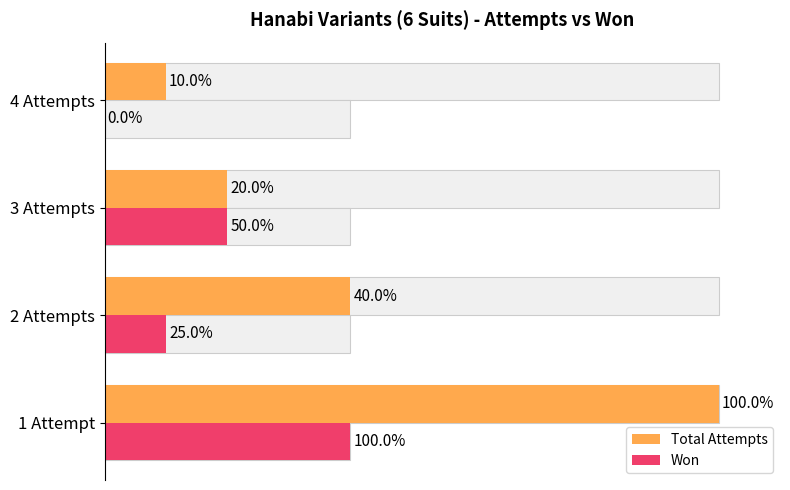

Rank the series by their average value, from lowest to highest.

Won, Total Attempts